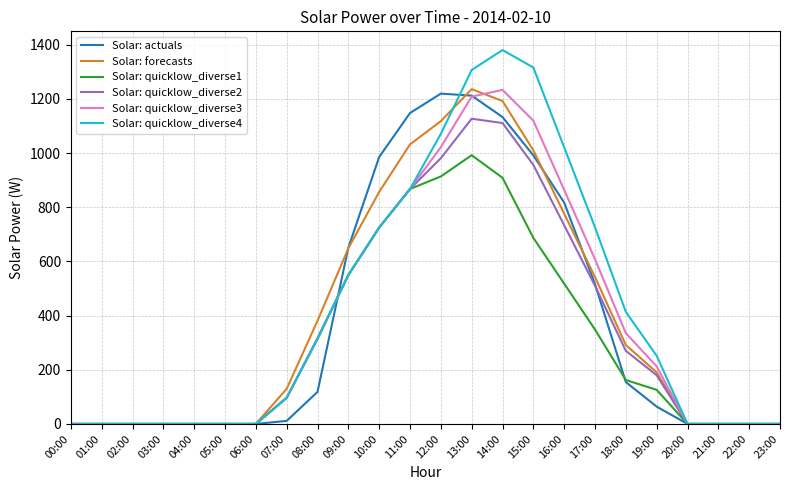

What is the total value across all series at 16:00?

4731.4